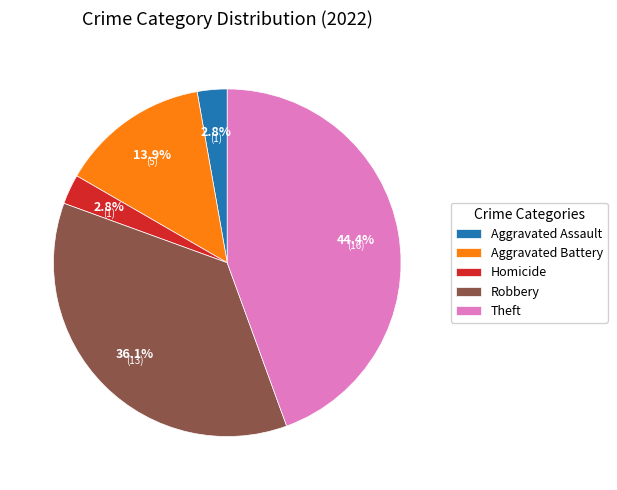

Approximately how many times larger is the value at Aggravated Battery compared to Theft?

0.3